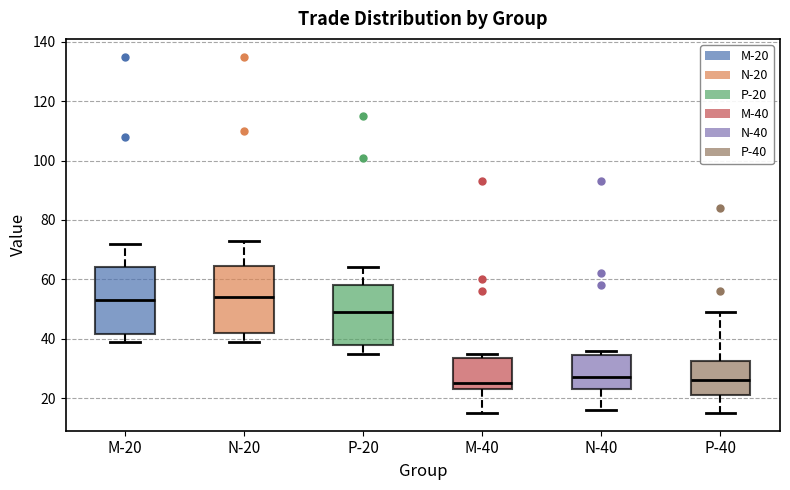

Reading left to right, read every box against the y-axis: the position of its median line, the range the box covers, and the ends of its whiskers. The values are not printed on the chart, so give them approximately, as read against the axis.

M-20: median 54, box 42 to 64, whiskers 40 to 72
N-20: median 54, box 42 to 64, whiskers 40 to 74
P-20: median 50, box 38 to 58, whiskers 36 to 64
M-40: median 26, box 24 to 34, whiskers 16 to 36
N-40: median 28, box 24 to 34, whiskers 16 to 36
P-40: median 26, box 22 to 32, whiskers 16 to 50